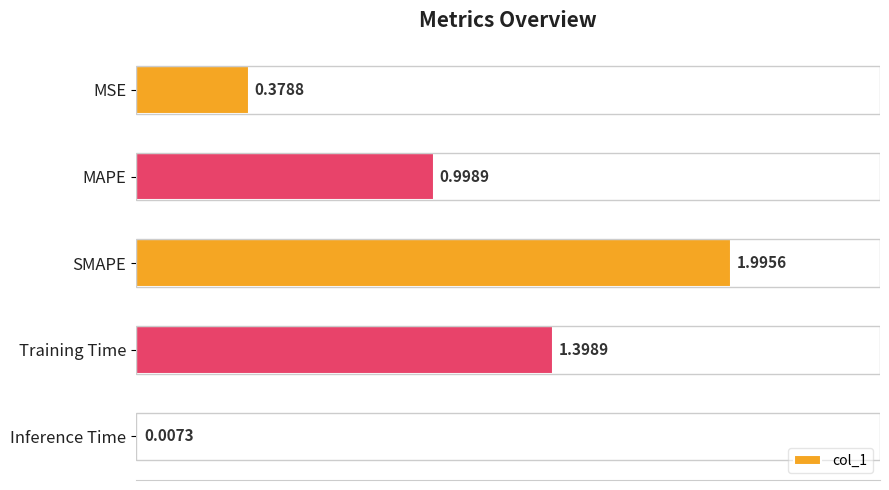

What is the sum of all values?

4.8